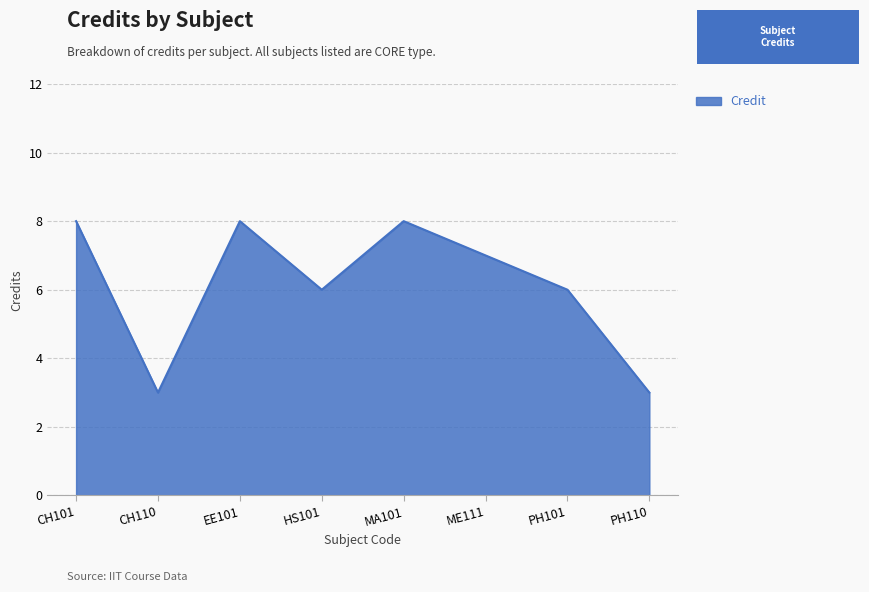

True or false: the data has more than 1 interior local peaks.

True